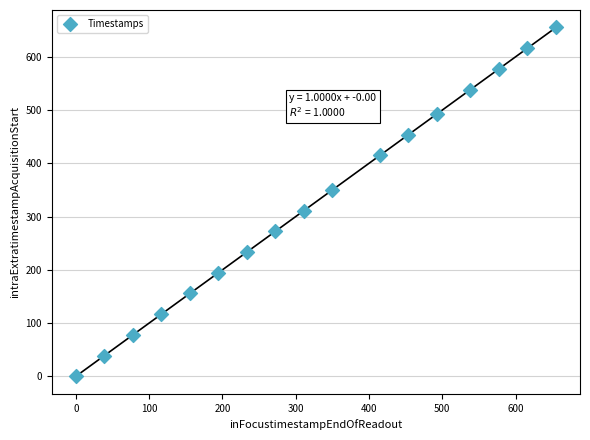

What is the range of Y values (max minus min)?

655.2